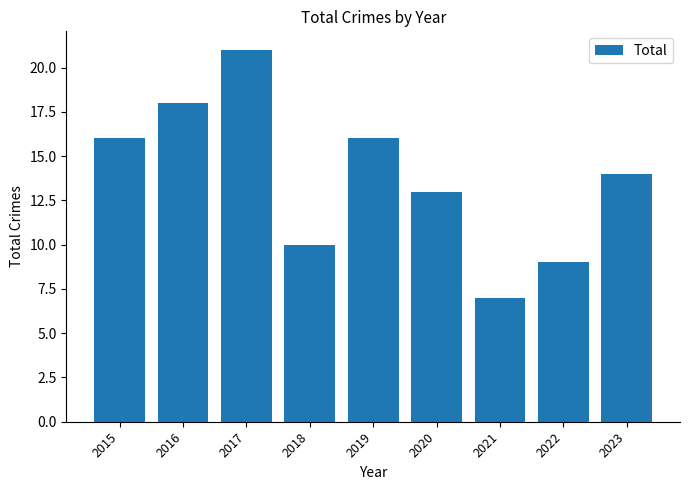

Reading left to right, transcribe all the data shown in this chart.

16	18	21	10	16	13	7	9	14